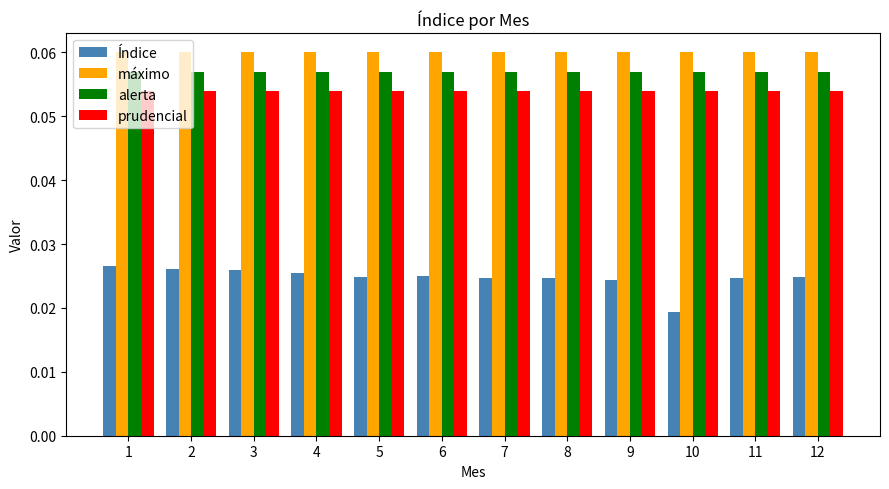

At which category does the chart reach its minimum across all series?

10